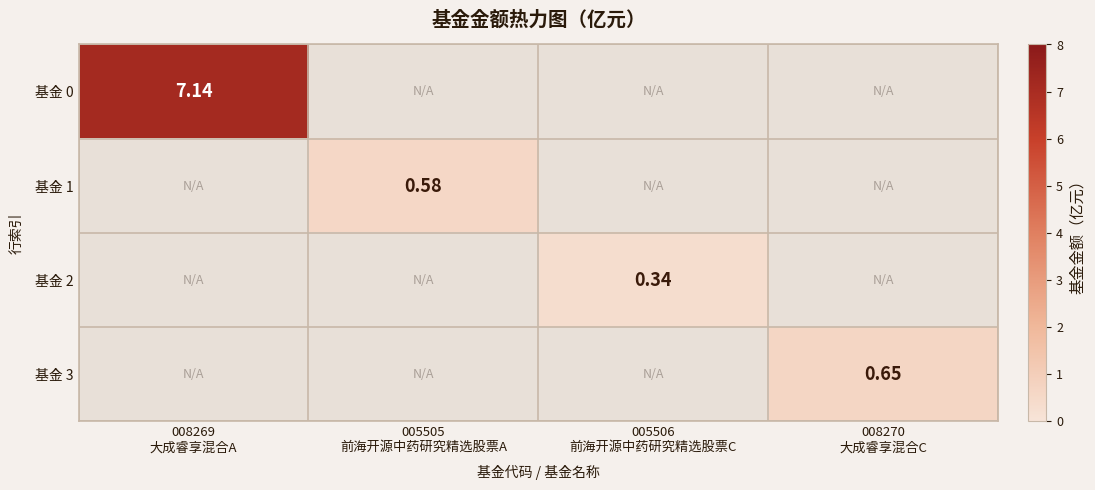

What is the maximum value shown in the chart?

7.1